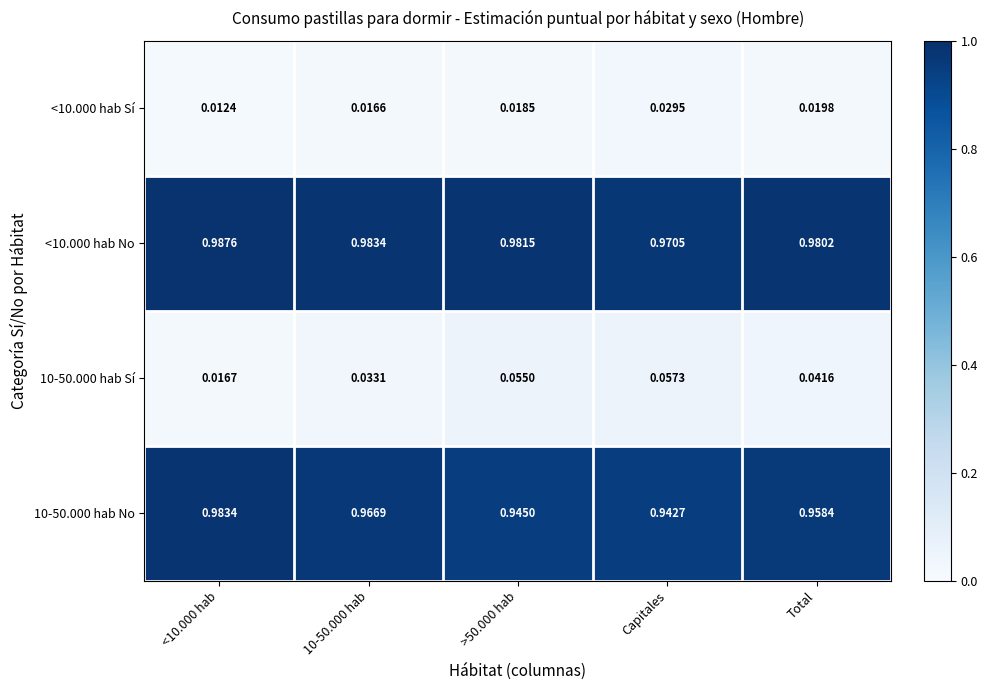

How many categories are shown in the chart?

5